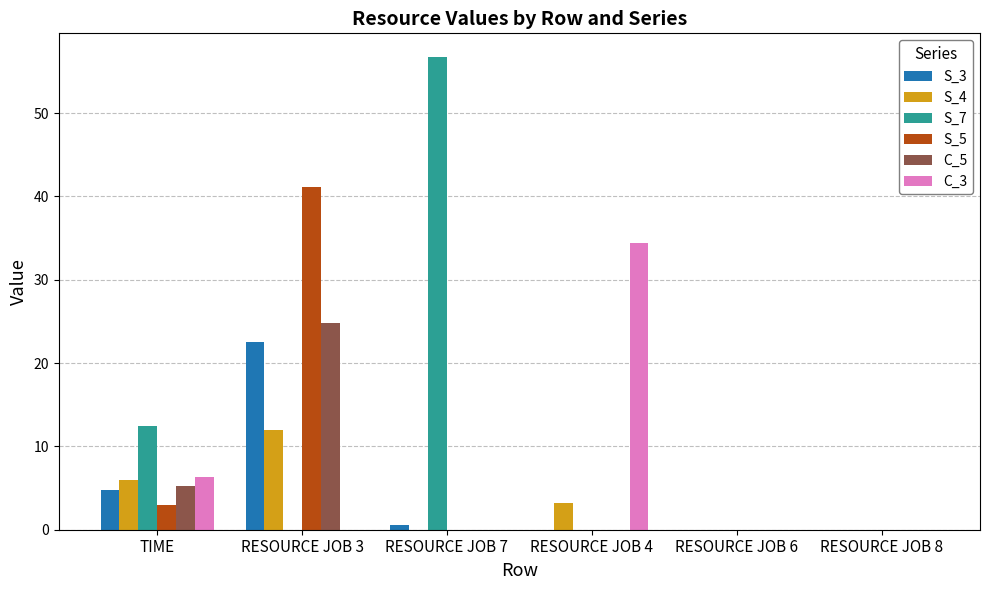

Where does the S_4 series first go above 3?

TIME